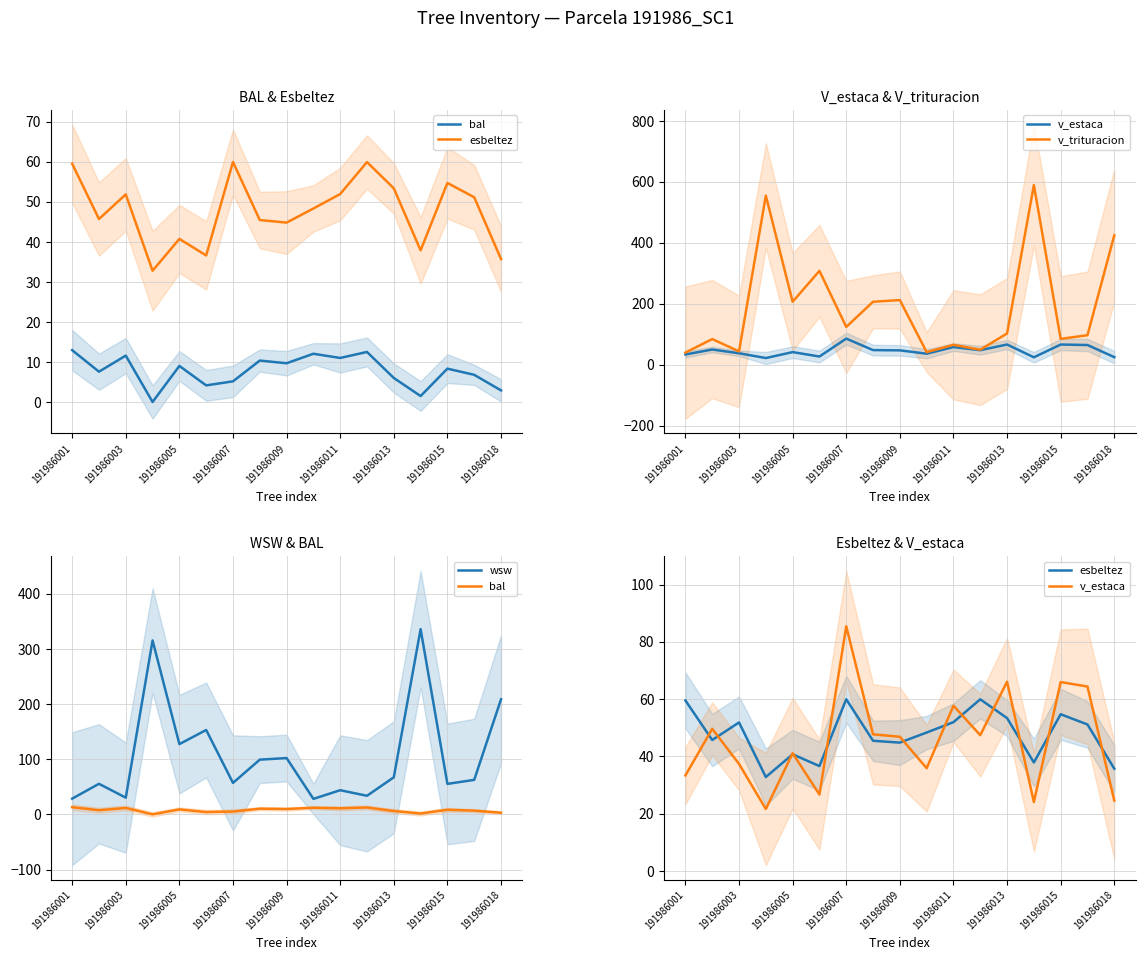

Rank the series by their maximum value, from lowest to highest.

bal, esbeltez, v_estaca, wsw, v_trituracion